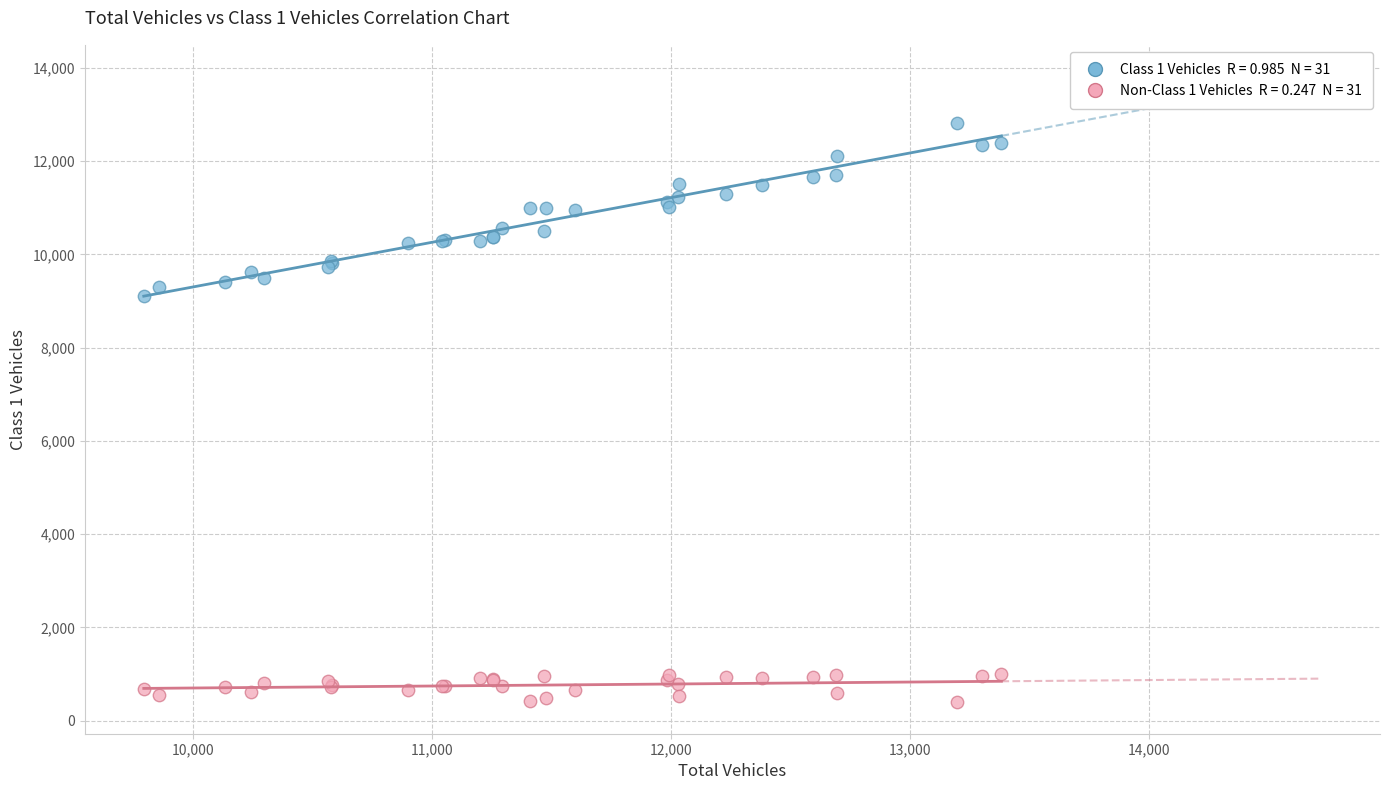

Across all series, what Y value is closest to 6599?

9108